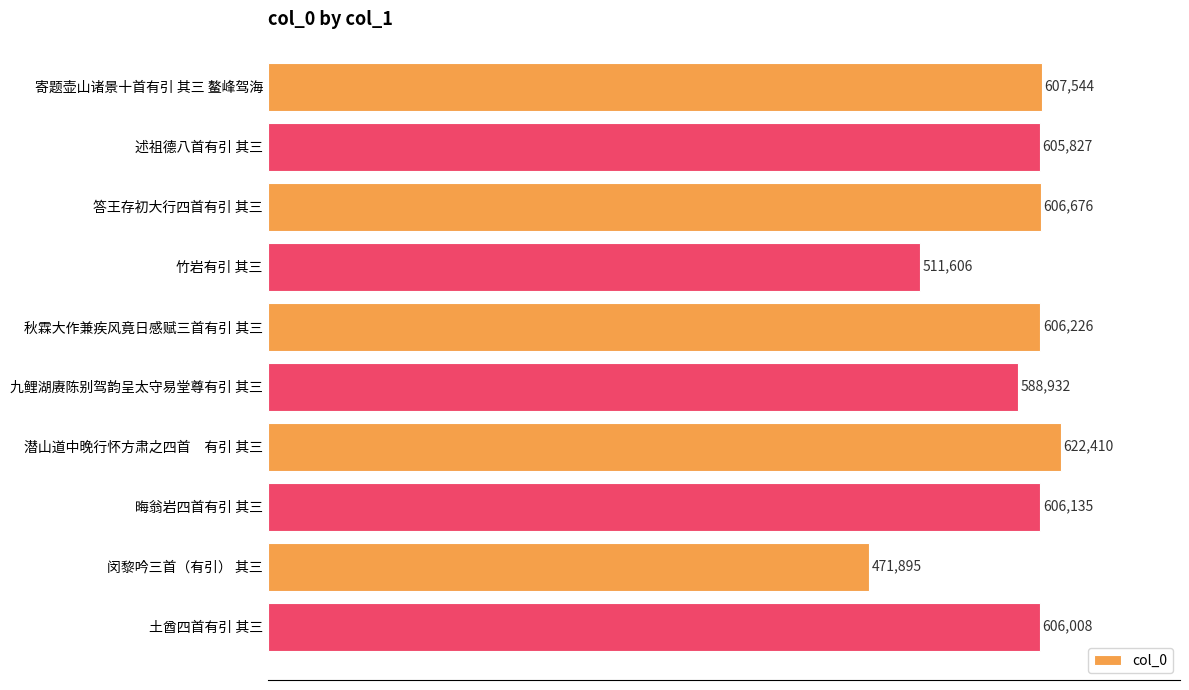

Rank the categories by value from highest to lowest.

潜山道中晚行怀方肃之四首　有引 其三, 寄题壶山诸景十首有引 其三 鳌峰驾海, 答王存初大行四首有引 其三, 秋霖大作兼疾风竟日感赋三首有引 其三, 晦翁岩四首有引 其三, 土酋四首有引 其三, 述祖德八首有引 其三, 九鲤湖赓陈别驾韵呈太守易堂尊有引 其三, 竹岩有引 其三, 闵黎吟三首（有引） 其三